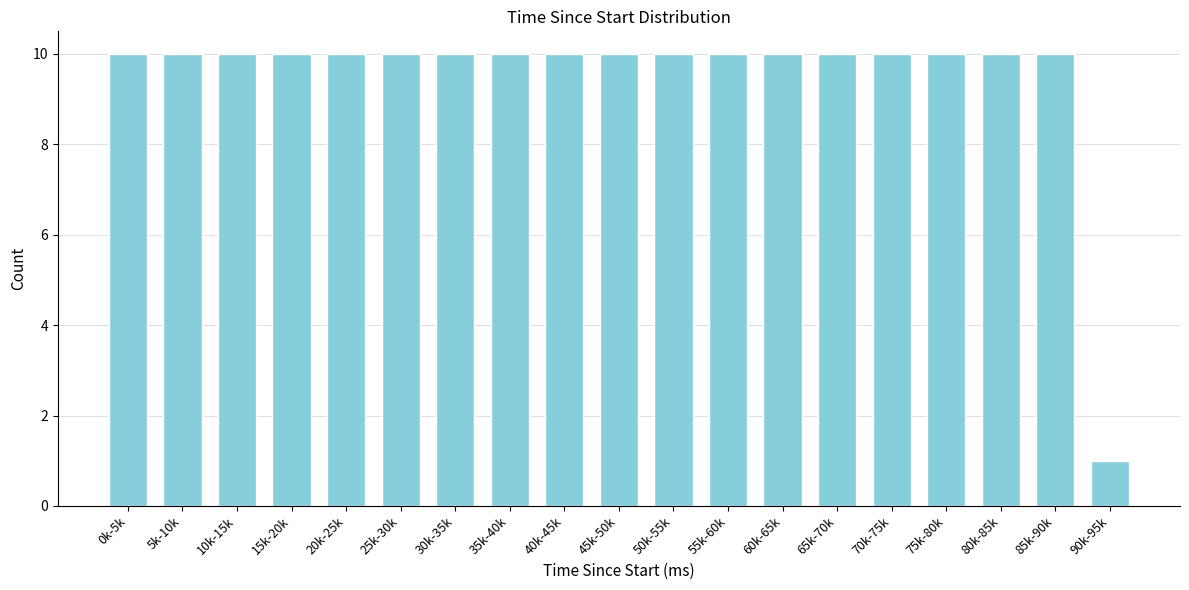

Reading left to right, what are all the values shown in this chart?

10	10	10	10	10	10	10	10	10	10	10	10	10	10	10	10	10	10	1